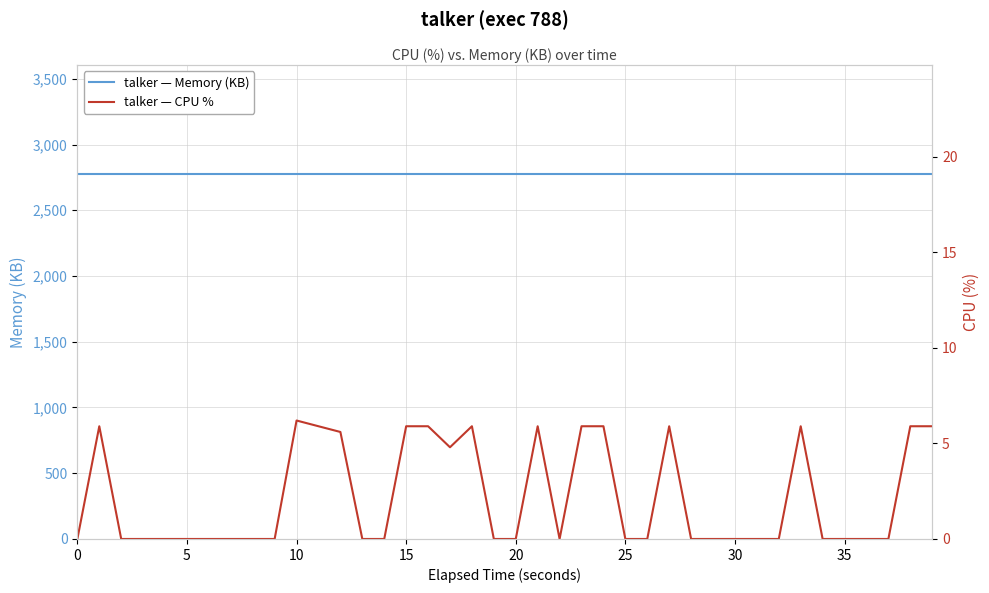

What is the difference between the highest and lowest values at 39?

2766.1